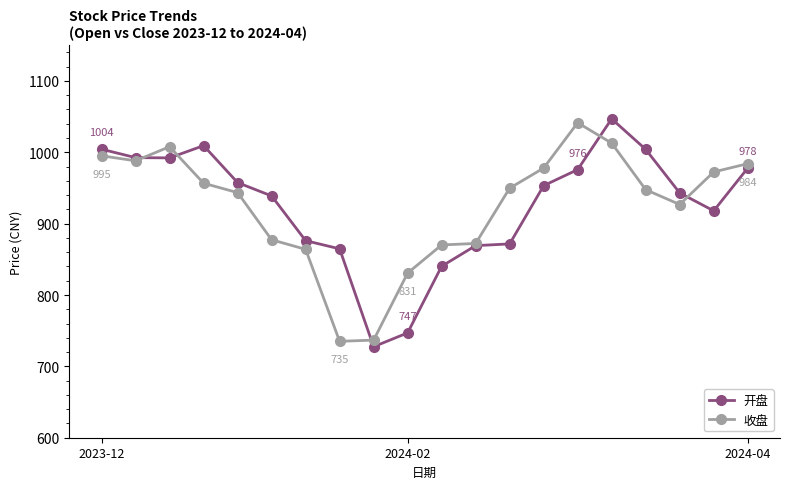

What is the value of the 收盘 point at the 10th from the left?

830.8